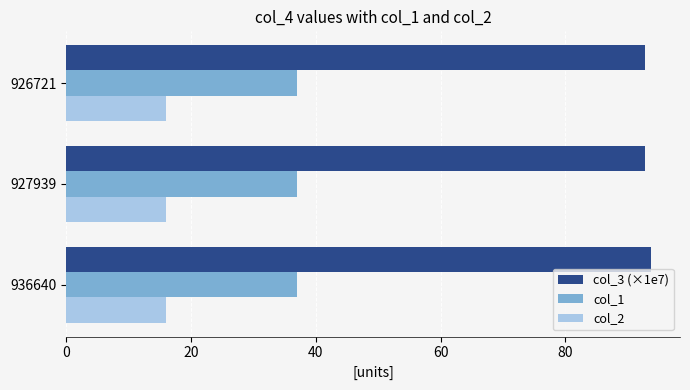

What is the difference between the highest and lowest values at 927939?

76.8